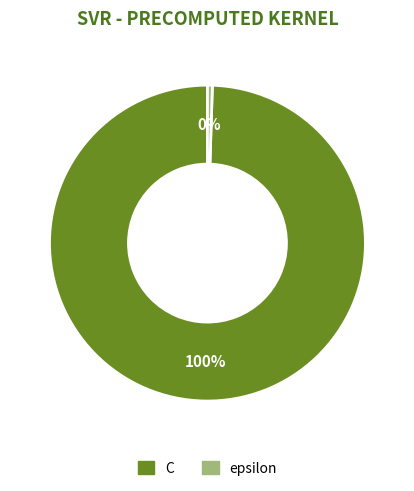

What percentage is the C slice, to the nearest percent?

100%